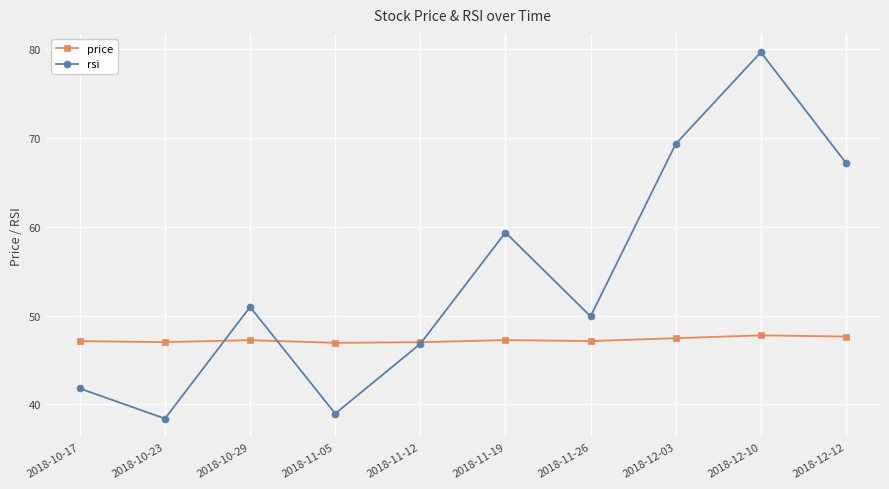

What are all the series names shown in the legend?

price, rsi